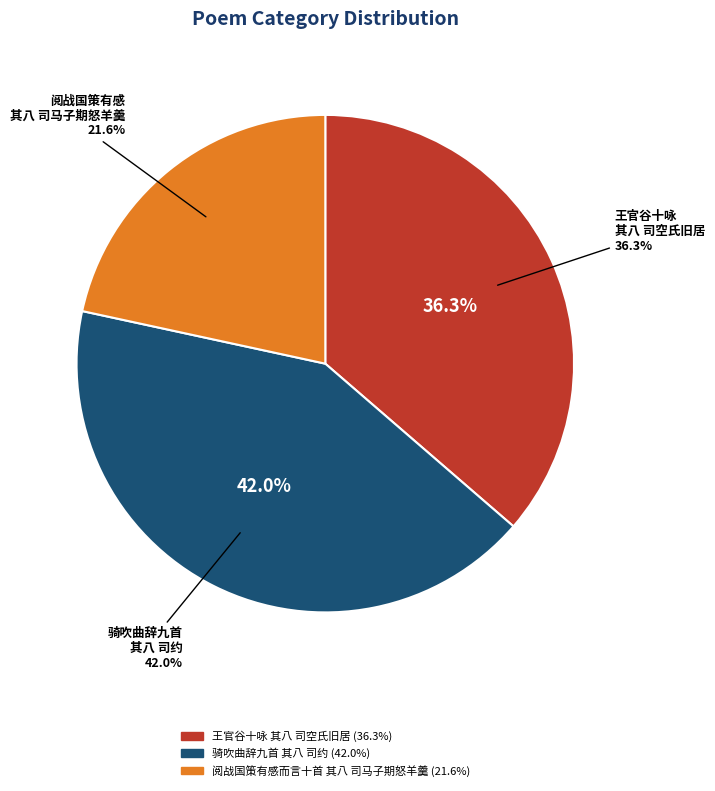

To the nearest percent, what portion does 王官谷十咏 其八 司空氏旧居 represent?

36%